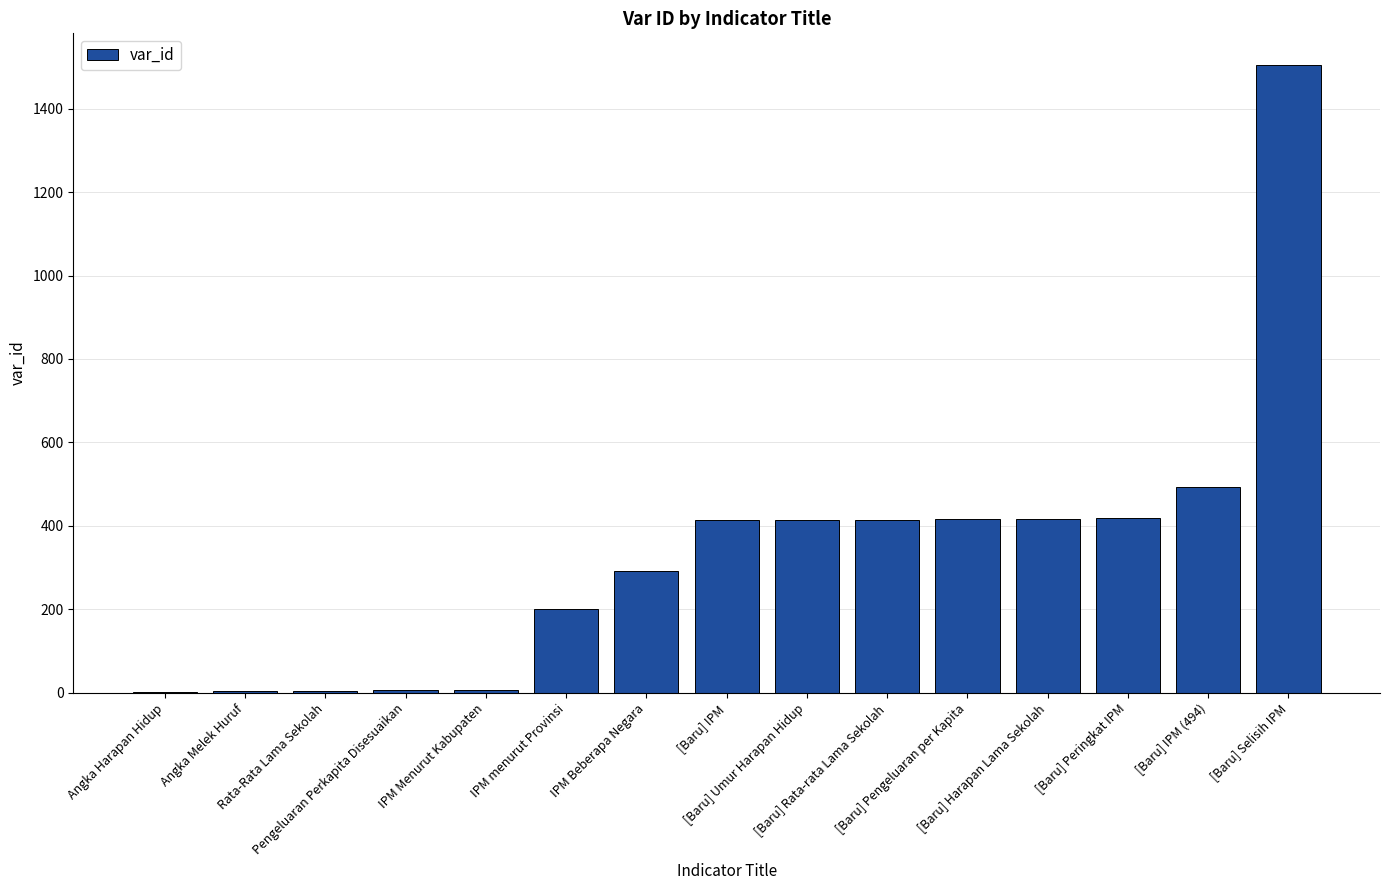

What is the sum of all values?

5012